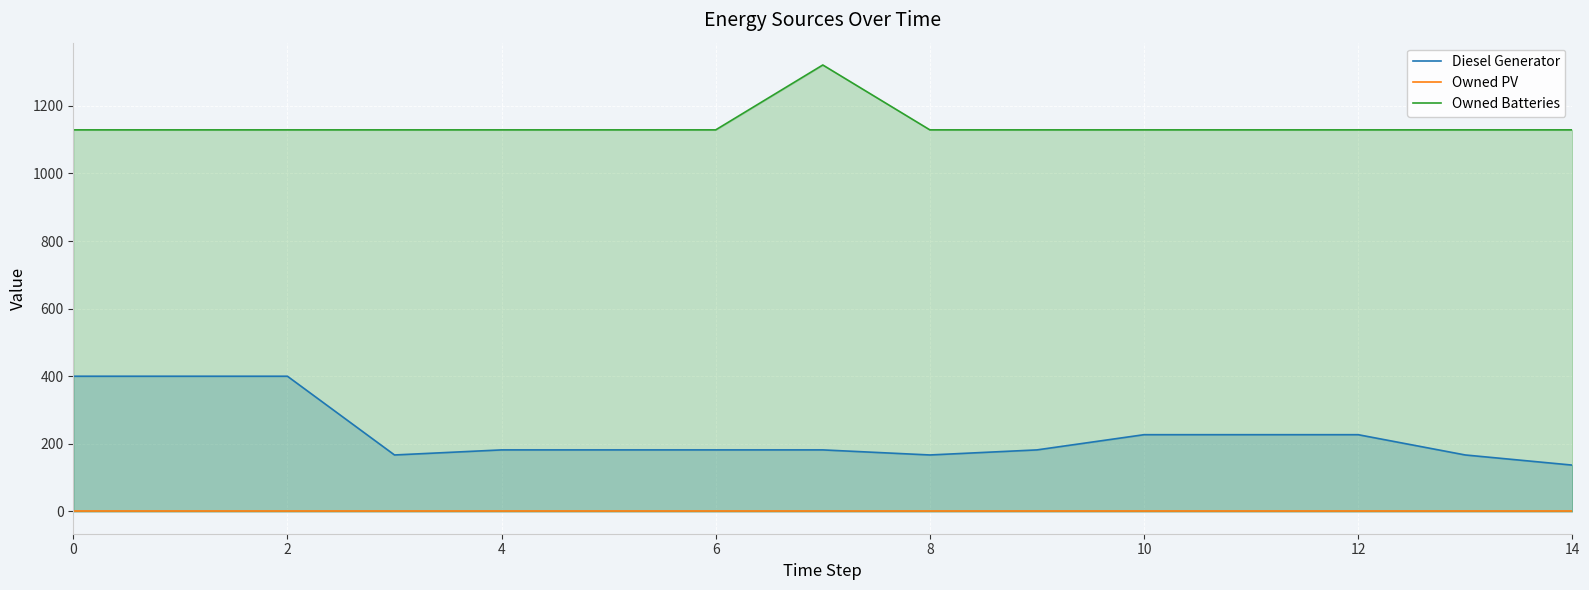

The value of Owned Batteries at 6 is 1129. True or false?

True